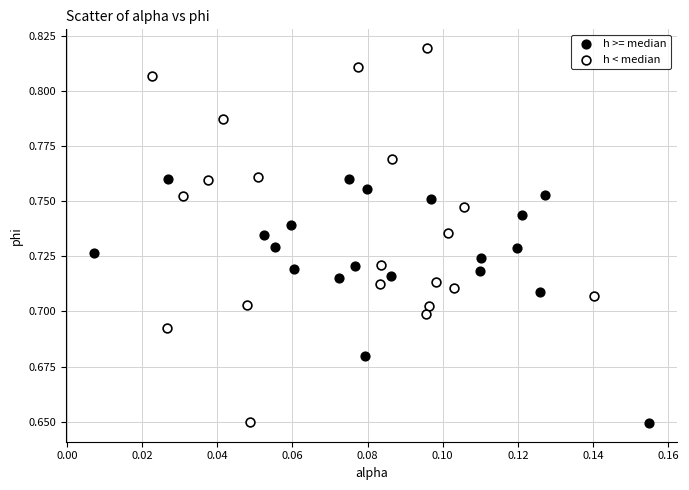

Which series contains the highest Y value?

h < median